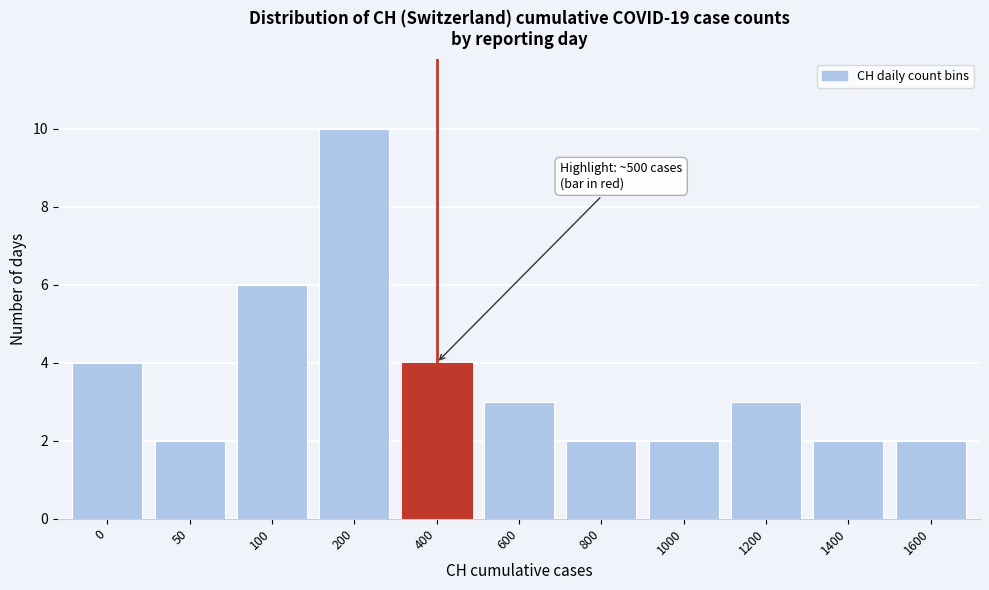

Reading left to right, list all the values displayed in this chart.

0=4	50=2	100=6	200=10	400=4	600=3	800=2	1000=2	1200=3	1400=2	1600=2